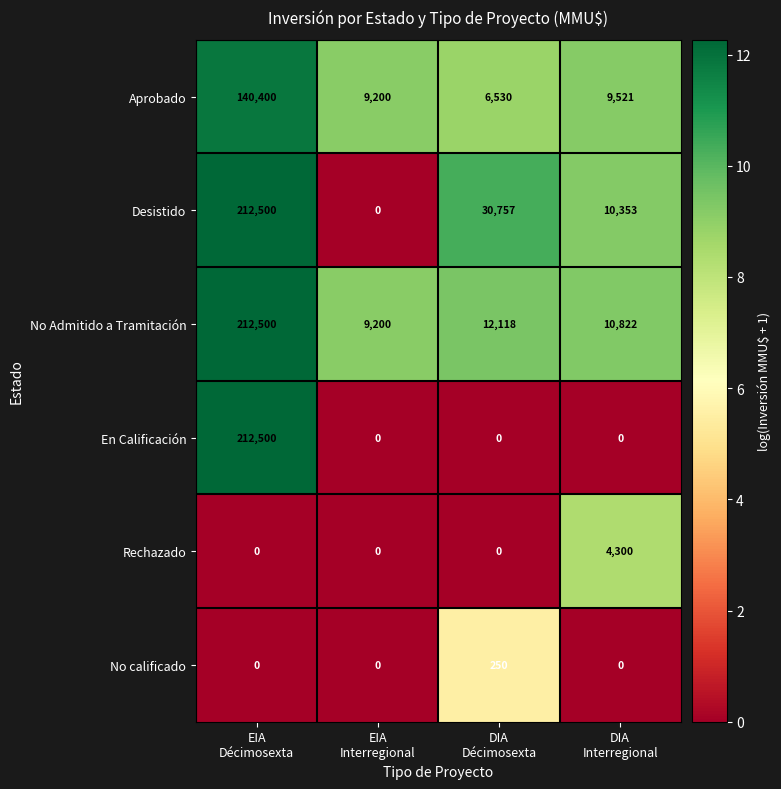

What is the sum of all Aprobado values?

165651